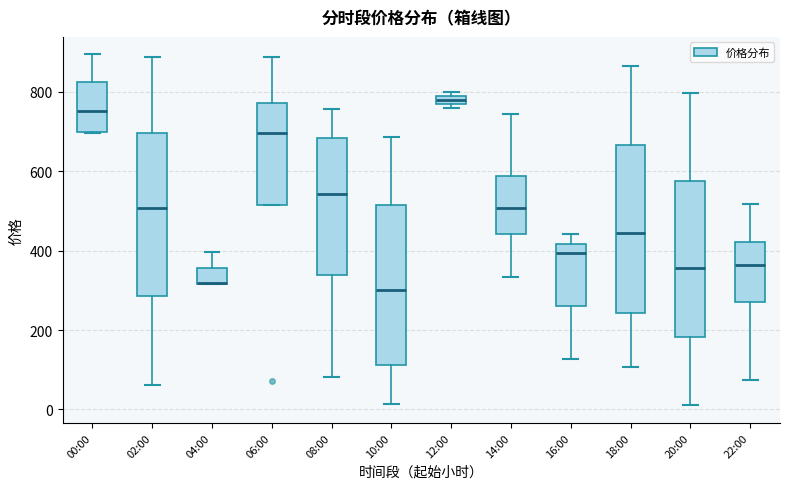

Where does the median line of the box for 18:00 sit on the y-axis? The values are not printed on the chart, so give them approximately, as read against the axis.

440